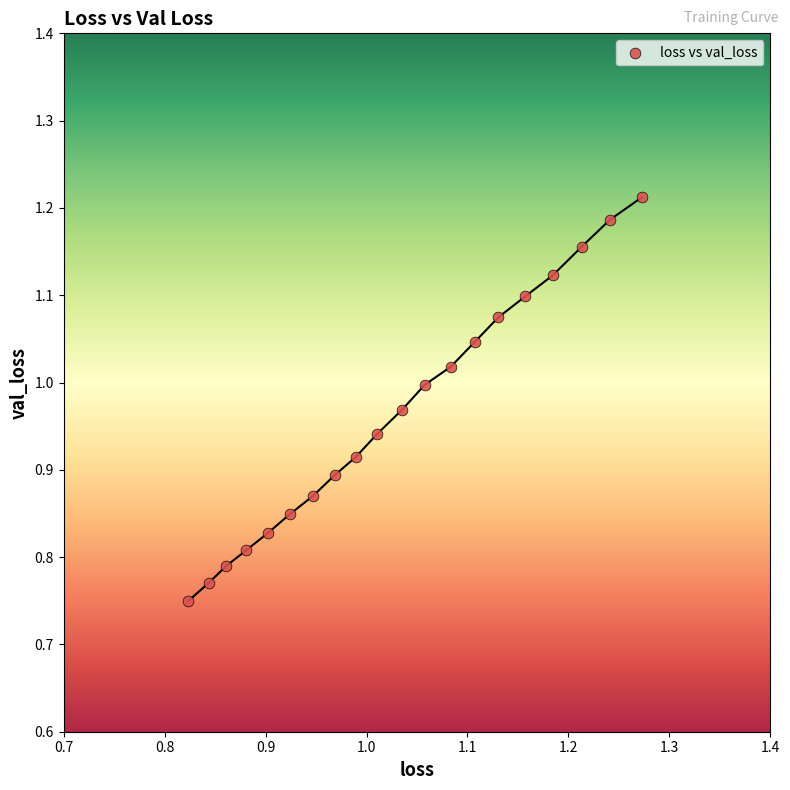

What is the range of X values (max minus min)?

0.4